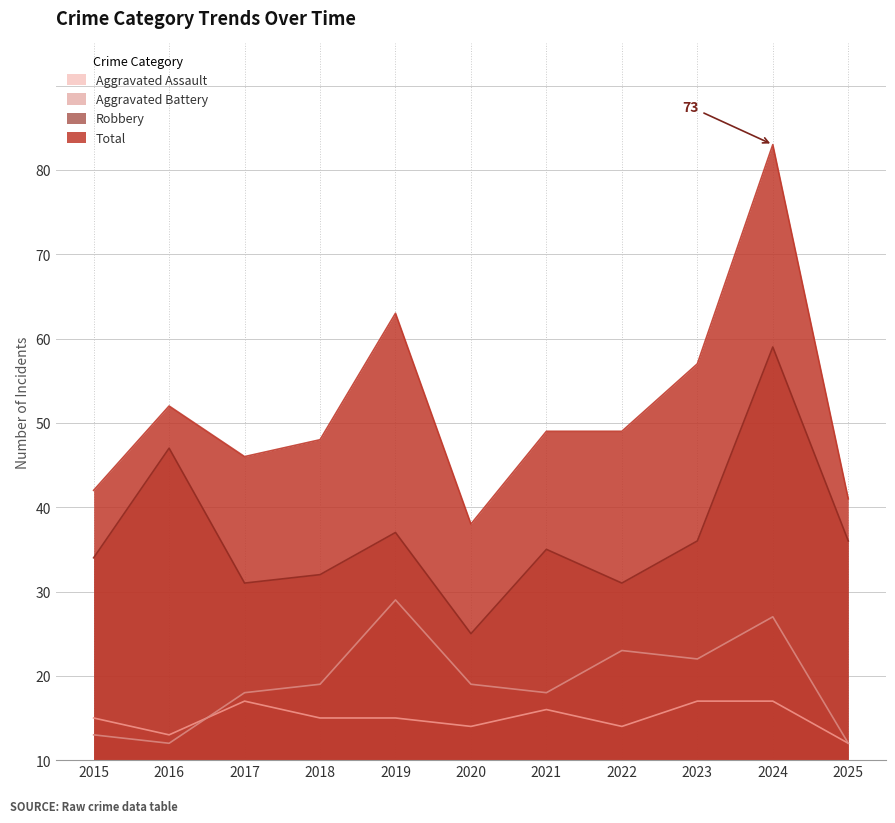

What is the difference between the second highest and minimum values in the Total series?

25